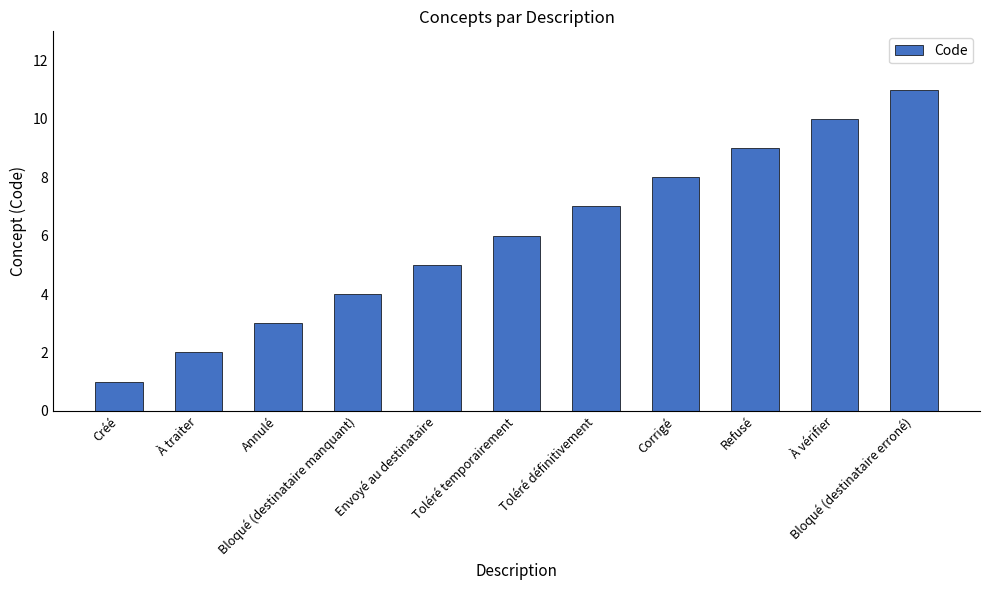

Count the values in the range 3 to 9.

7